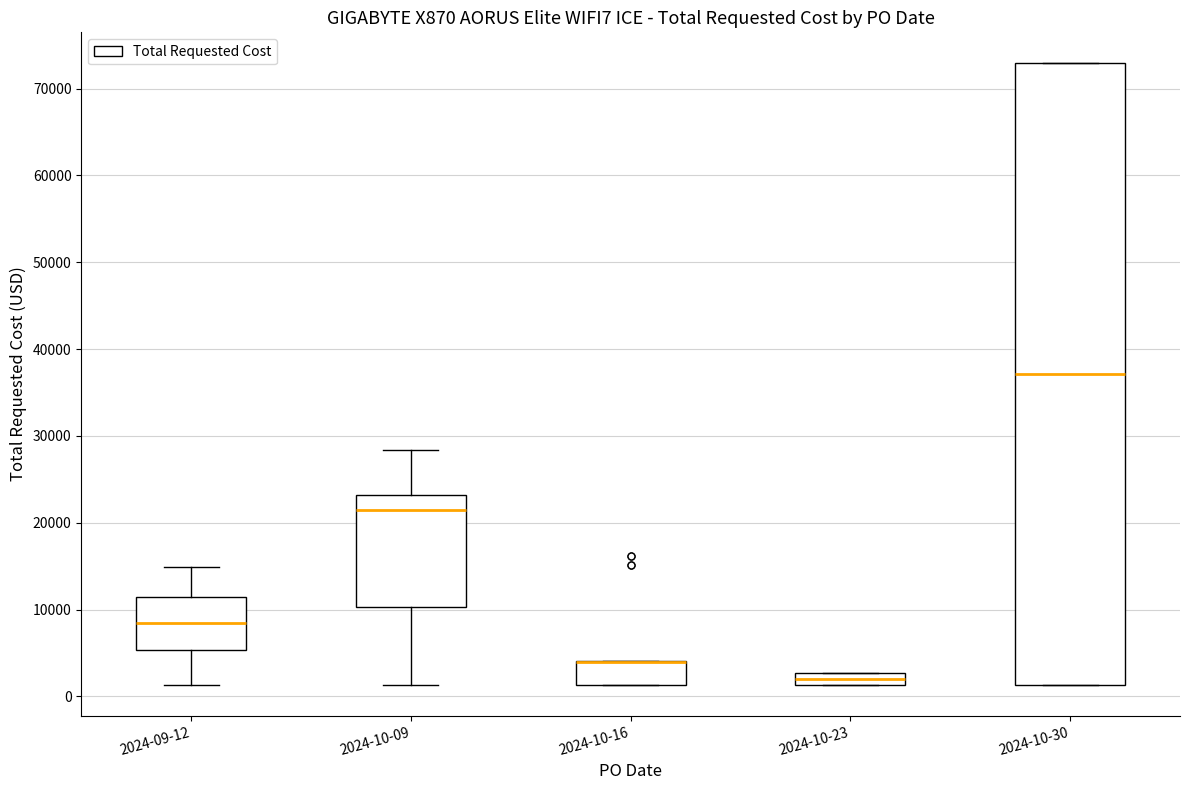

Where is the lower edge of the box for 2024-10-09 on the y-axis? The values are not printed on the chart, so give them approximately, as read against the axis.

10000